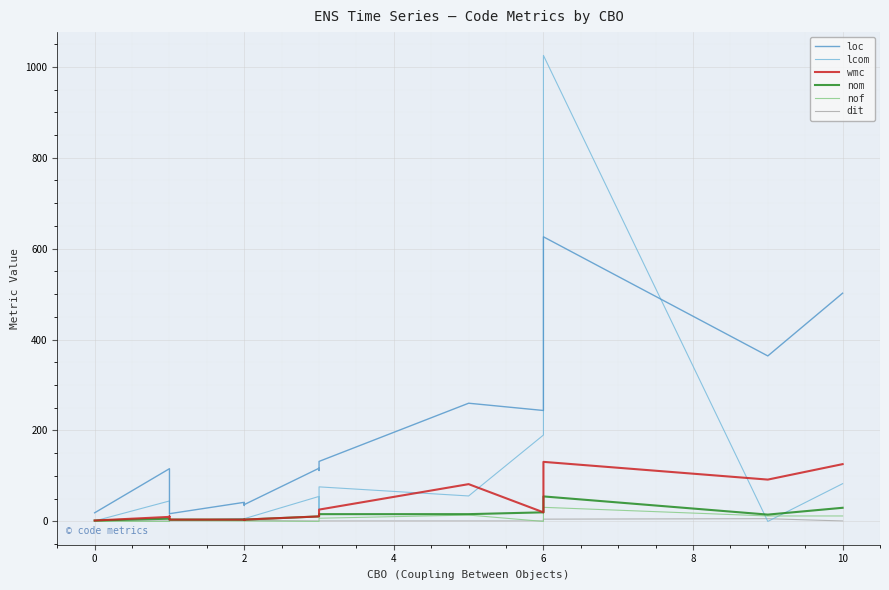

What is the sum of the nof values at 2 and 6?

1